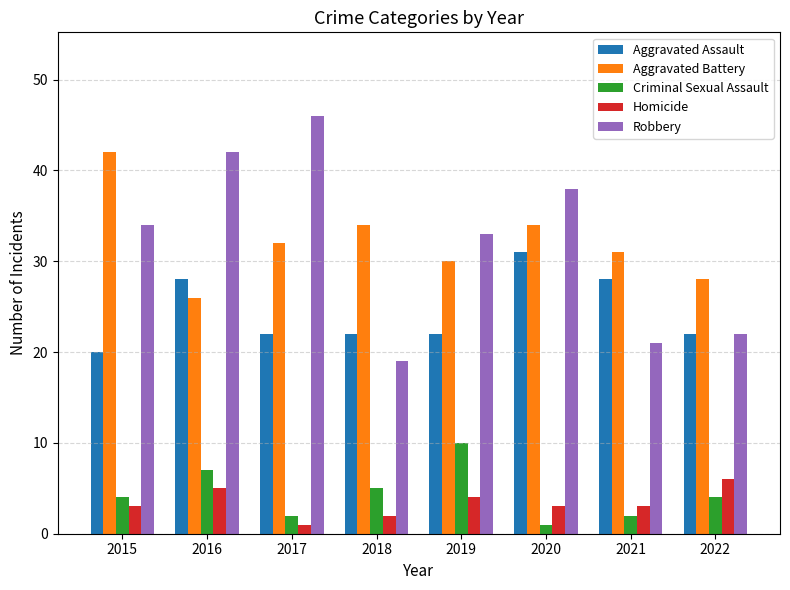

The value of Aggravated Assault at 2016 is 46. True or false?

False